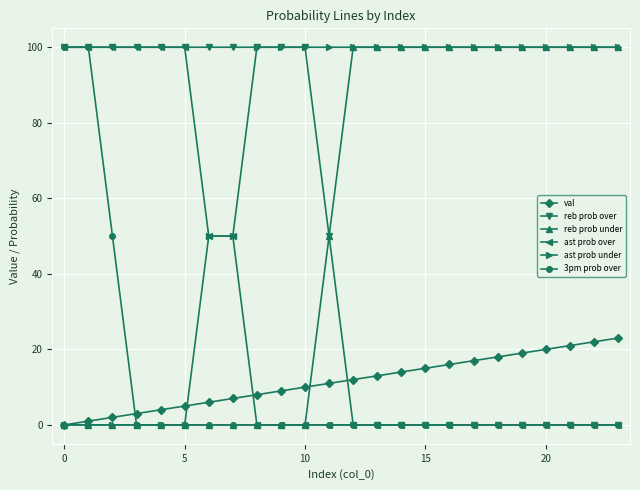

True or false: val and ast prob over cross at least once.

True